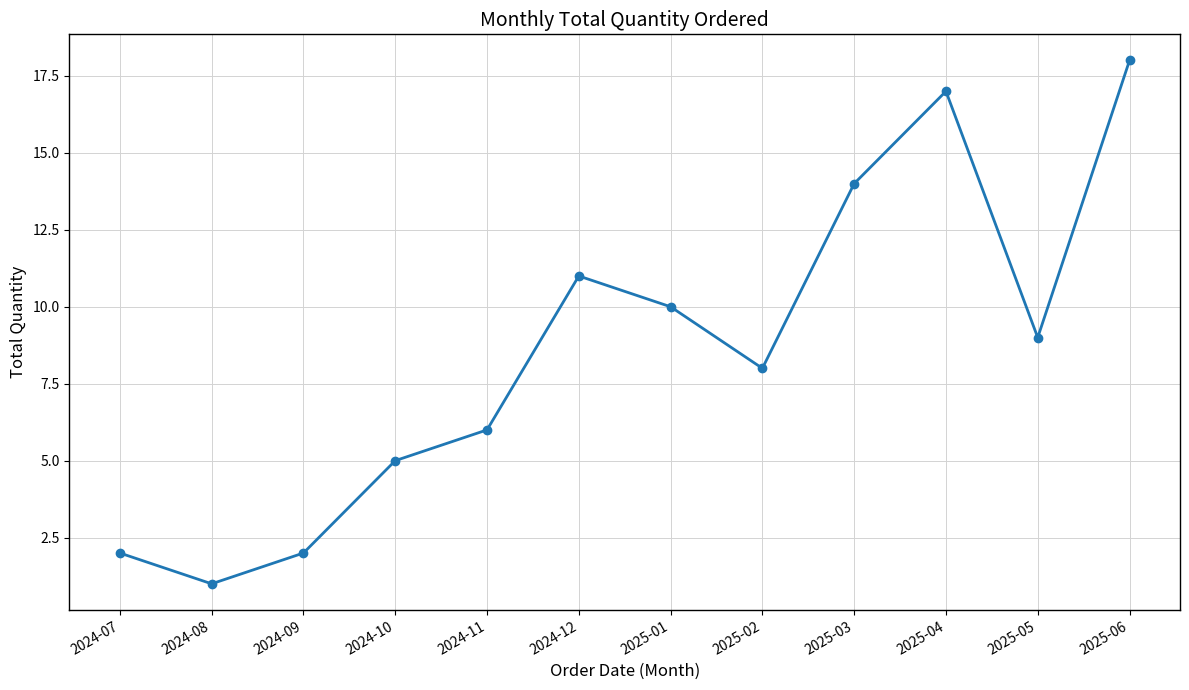

Which has a higher value, 2024-09 or 2024-11?

2024-11